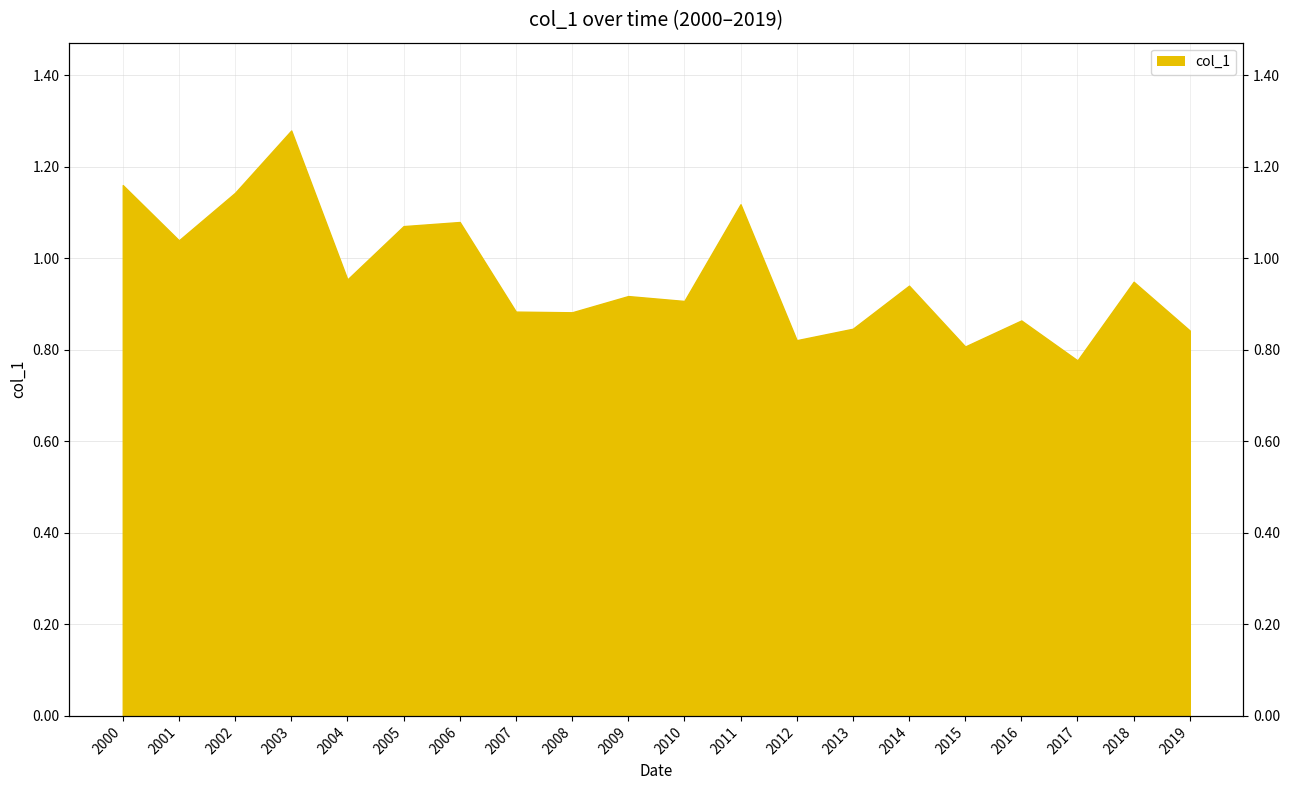

What is the sum of the values at 2018 and 2001?

2.0